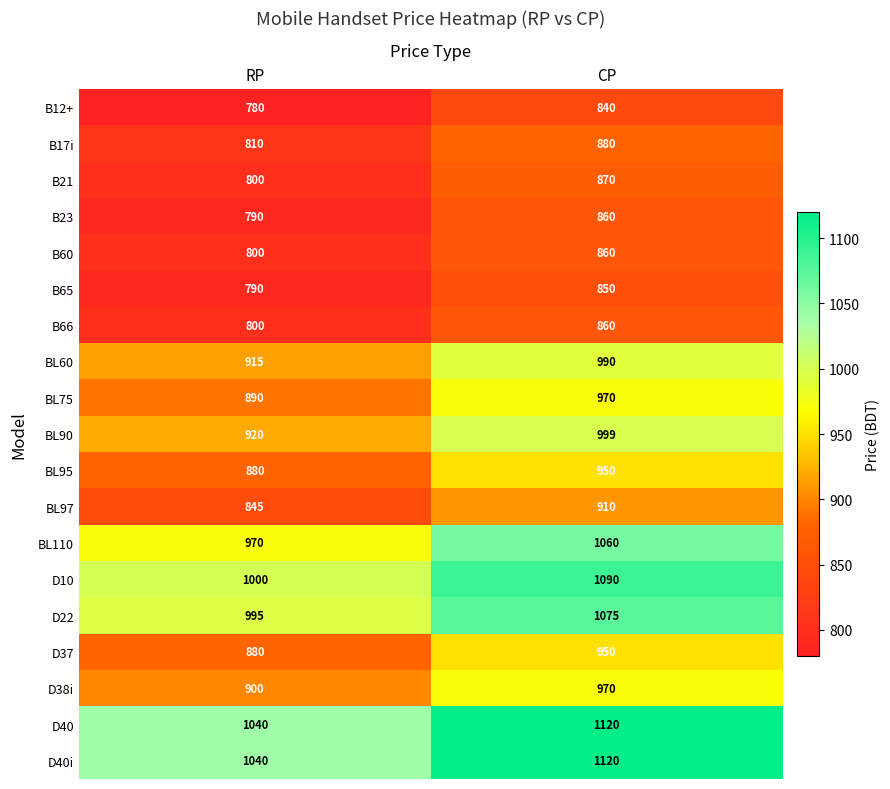

The value of BL97 at CP is 910. True or false?

True